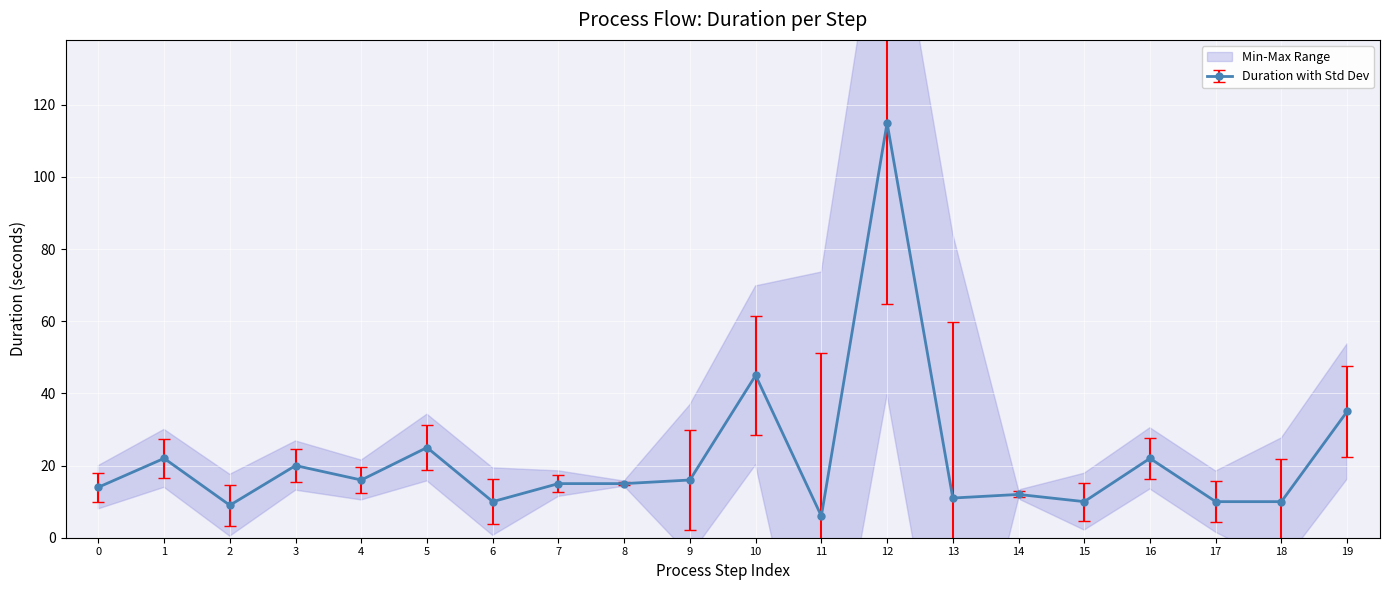

True or false: Duration with Std Dev has more than 0 interior local peaks.

True